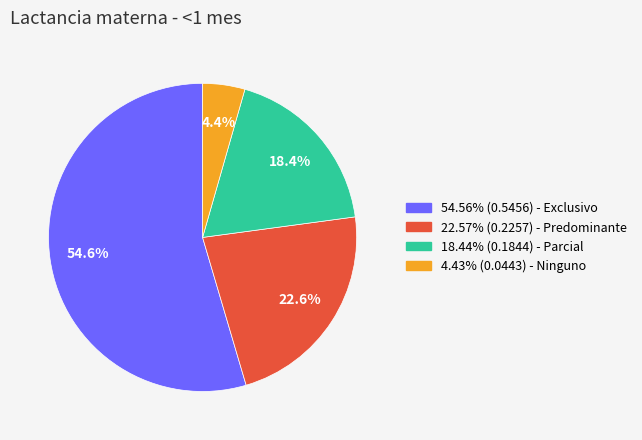

Is there any slice that represents more than half of the pie?

Yes